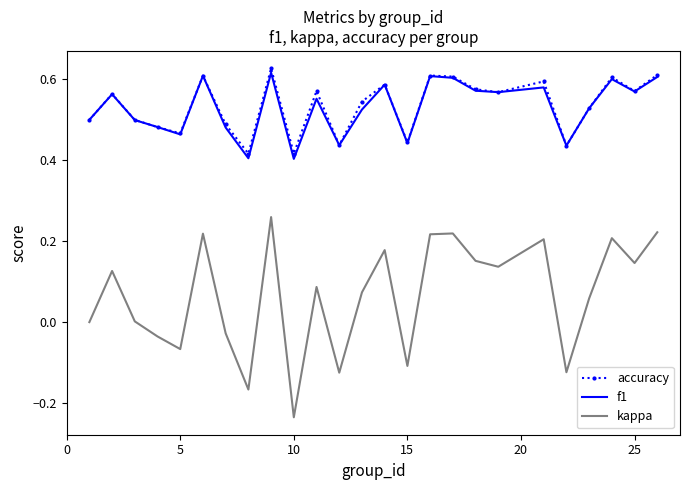

Which series has the widest spread of values?

kappa